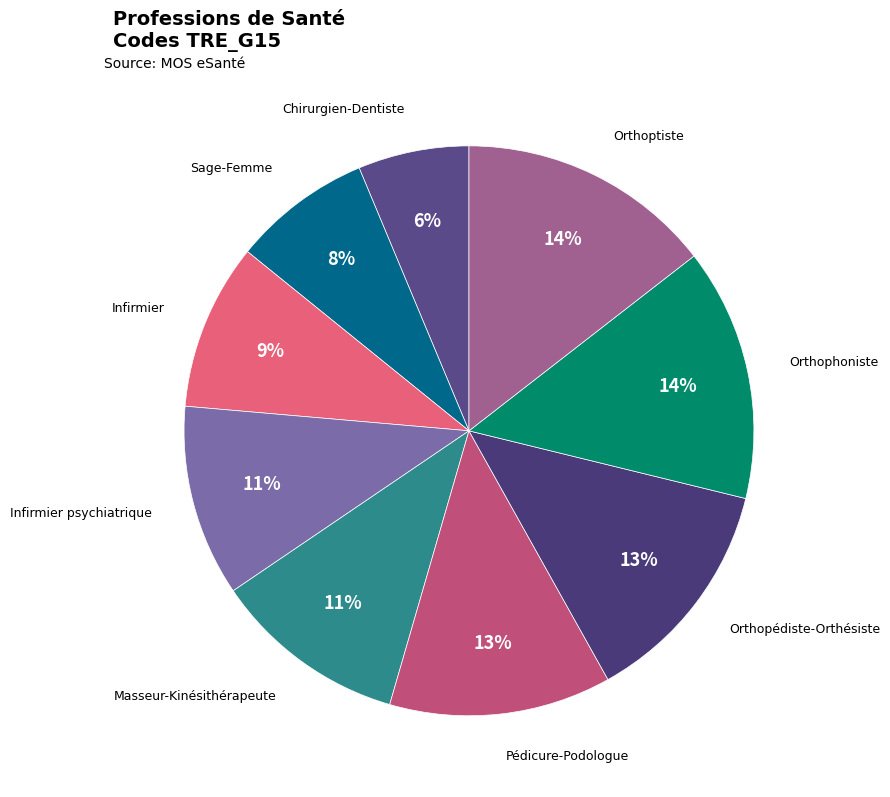

Is the sum of Pédicure-Podologue and Masseur-Kinésithérapeute greater than half?

No